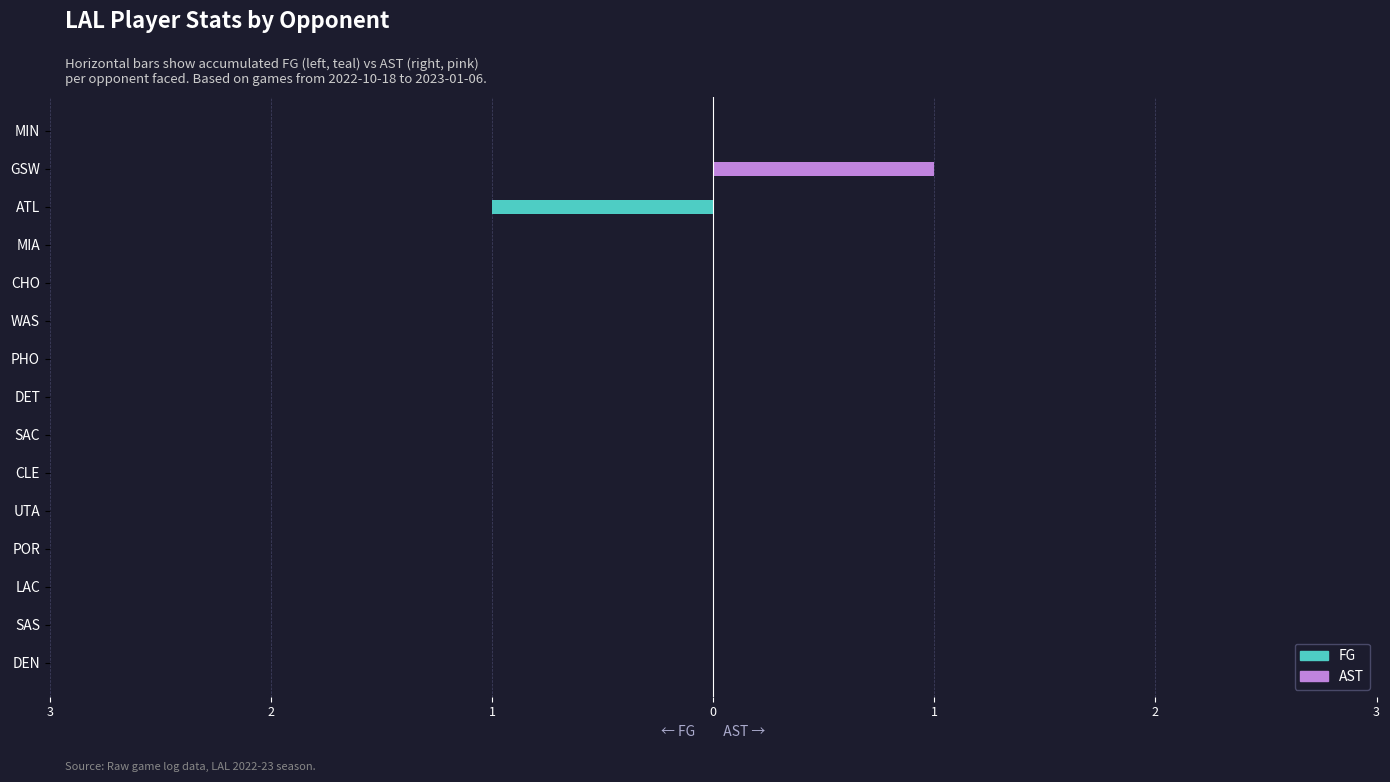

Rank the series by their average value, from highest to lowest.

AST, FG